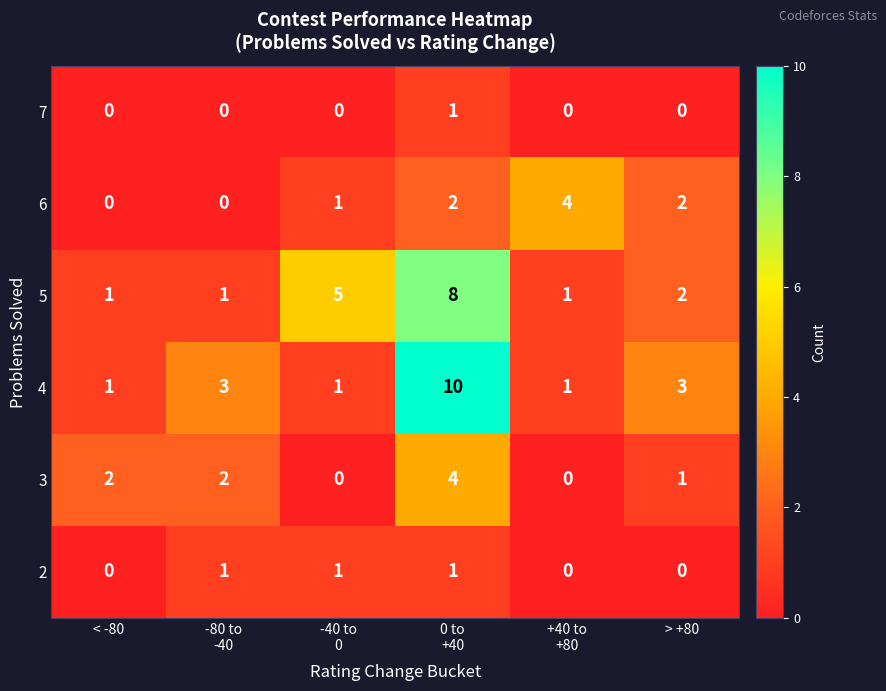

Which series has the largest total across all categories?

4